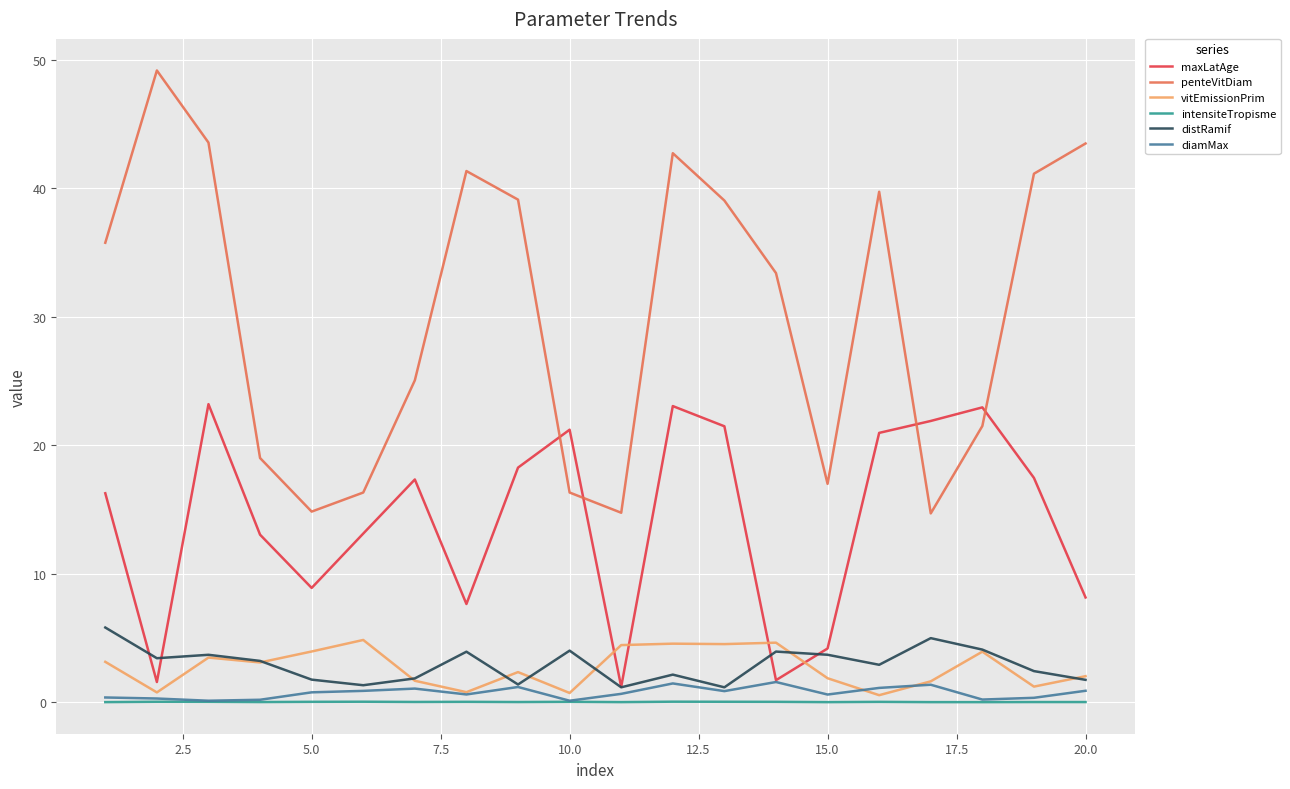

True or false: distRamif and intensiteTropisme cross at least once.

False